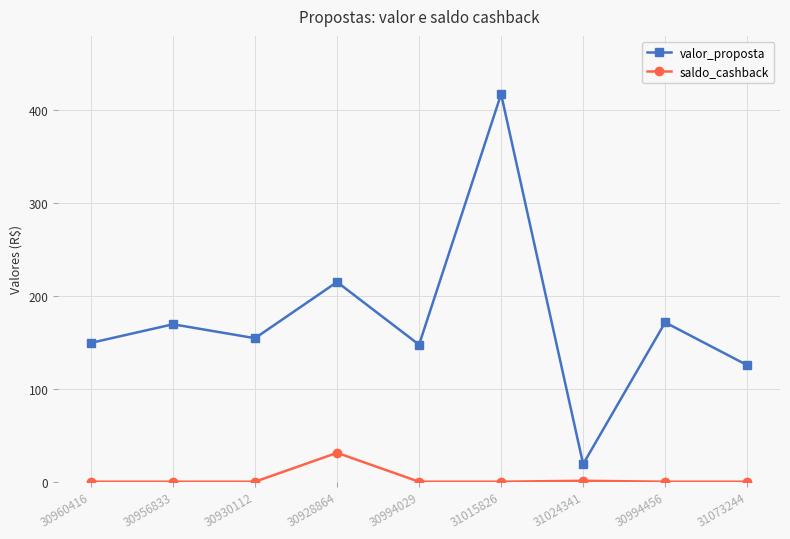

Is this an area chart (filled region under the line)?

No